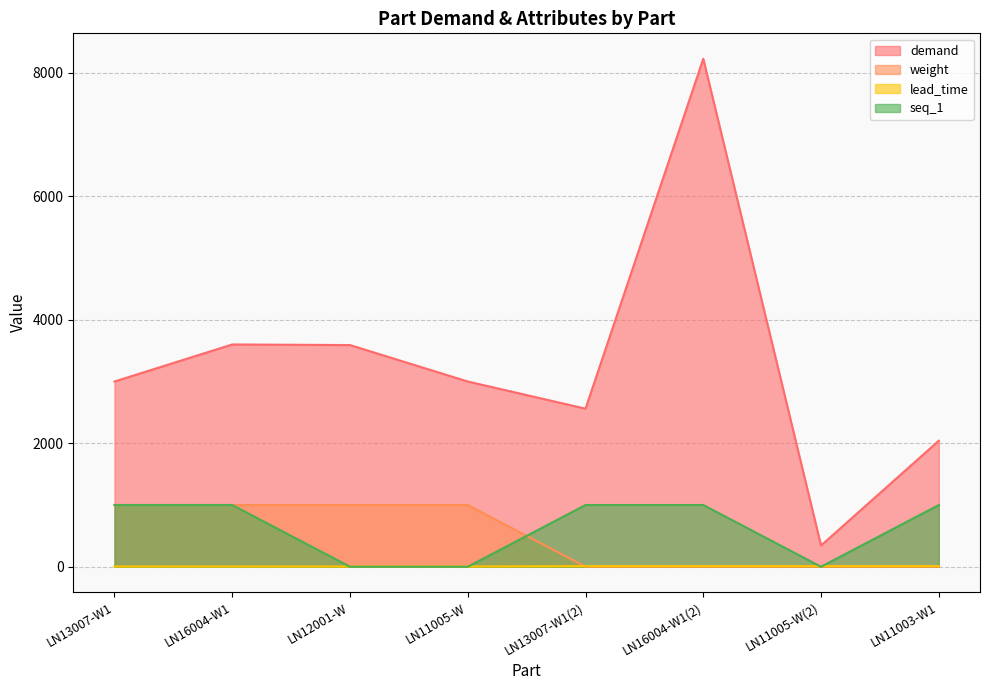

What are all the series names shown in the legend?

demand, weight, lead_time, seq_1